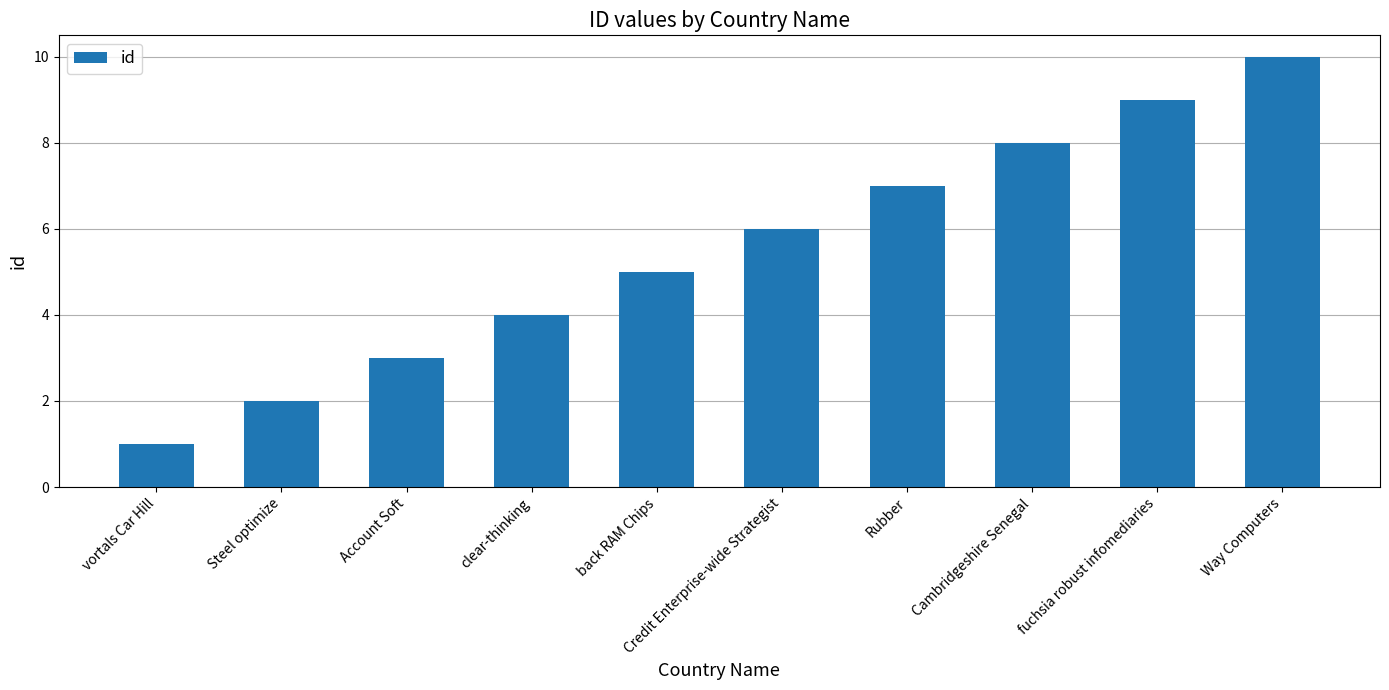

Between Rubber and back RAM Chips, which is larger?

Rubber